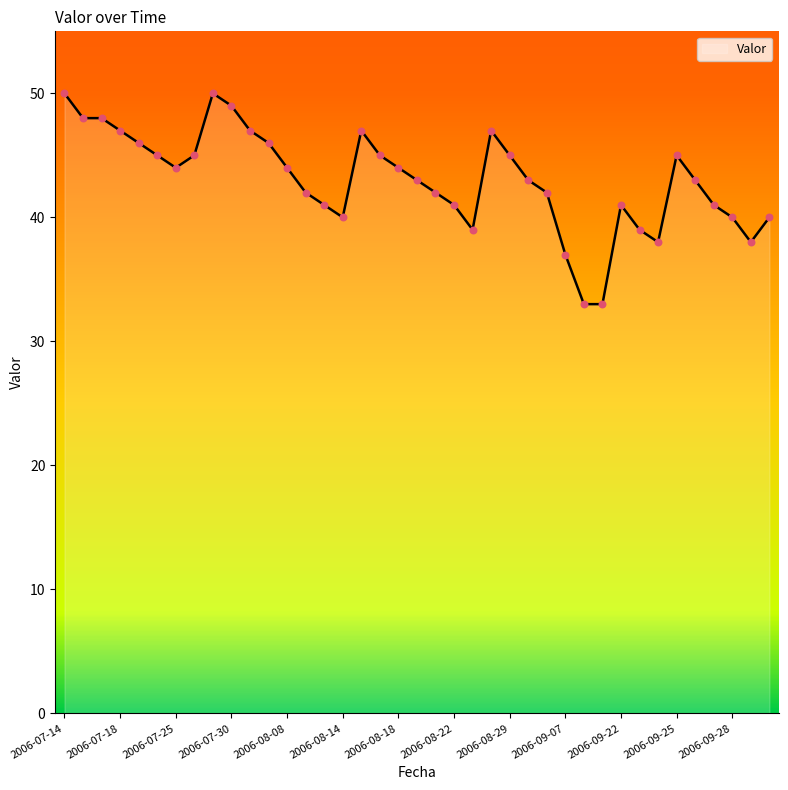

What is the difference between the maximum and minimum values?

17